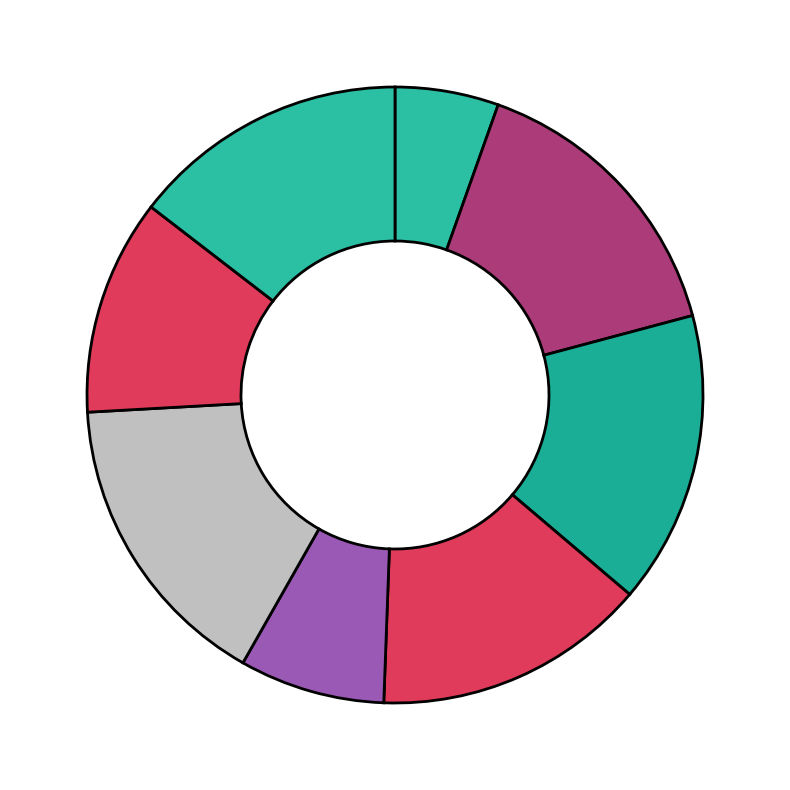

How many slices are in this pie chart?

8